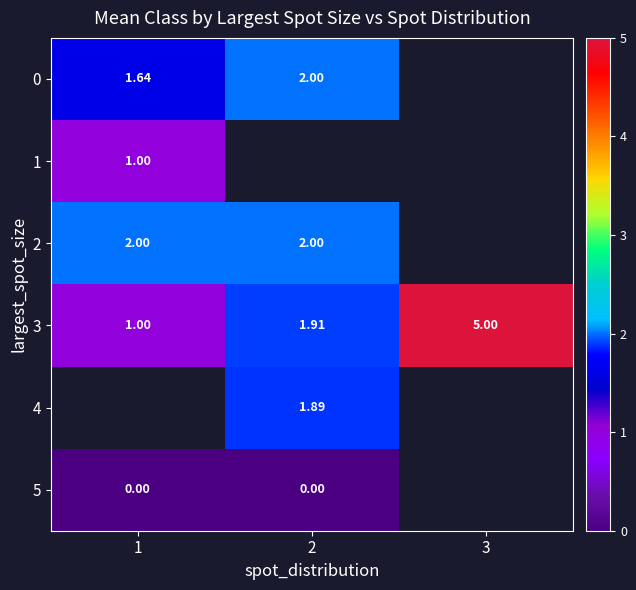

Is the value of 5 at 2 greater than the value of 2 at 2?

No